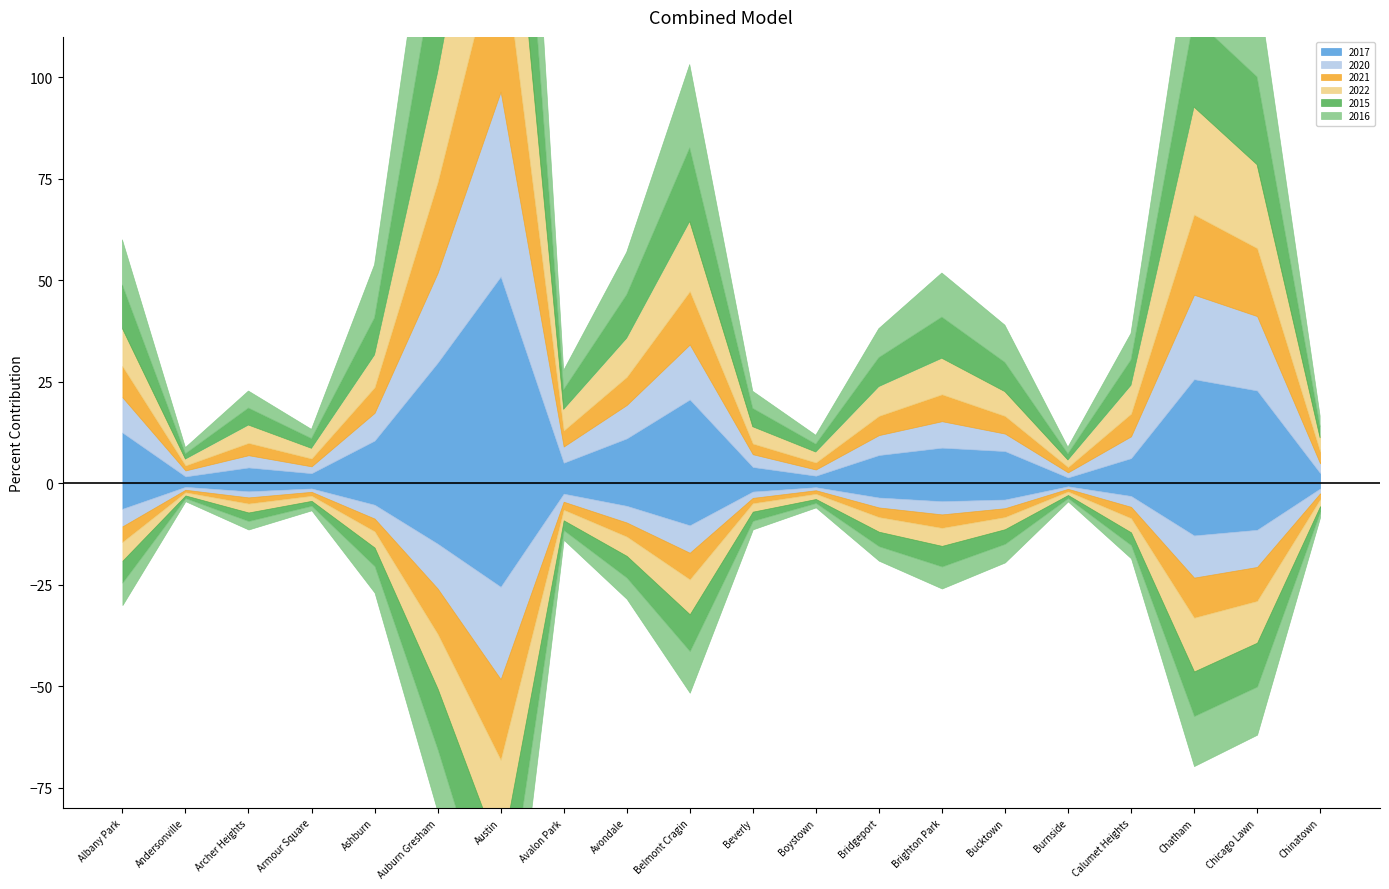

How many lines are shown in the chart?

6